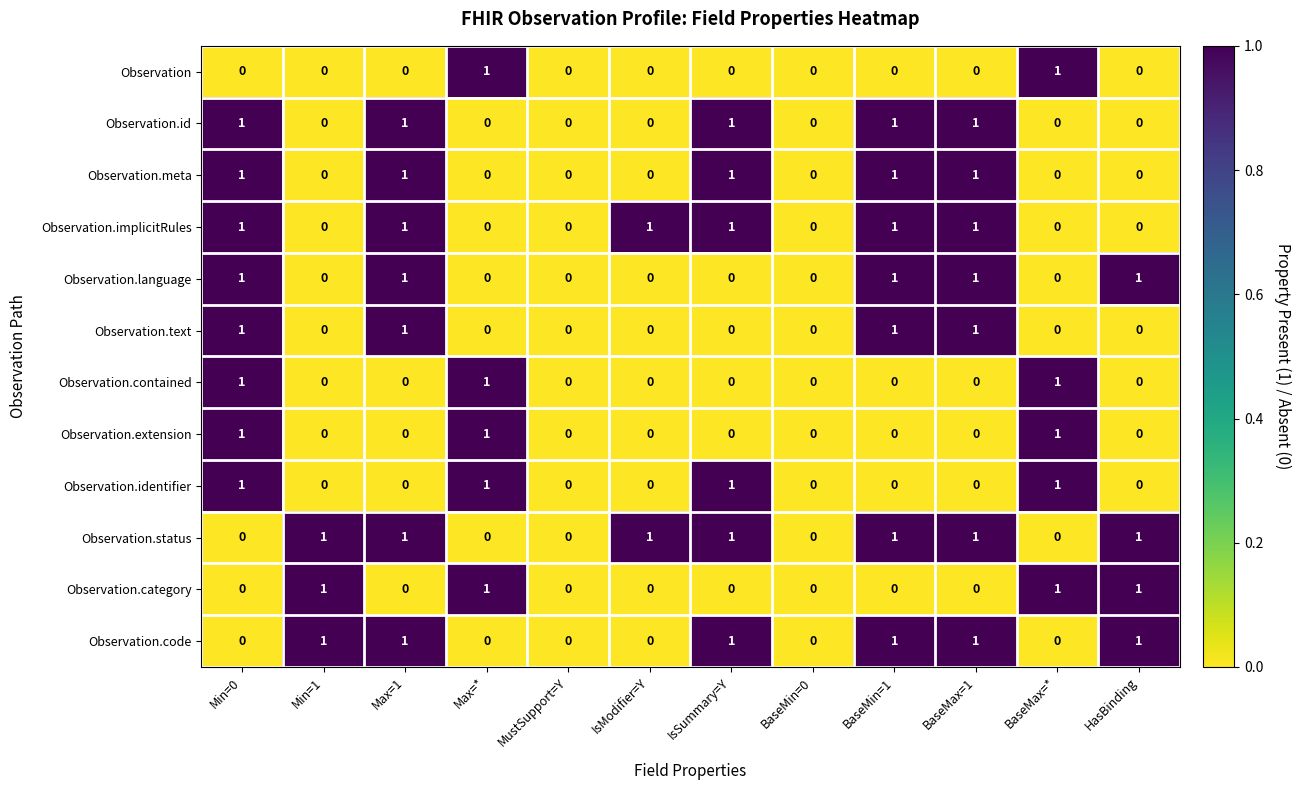

The Observation.category series shows 0 at MustSupport=Y. True or false?

True